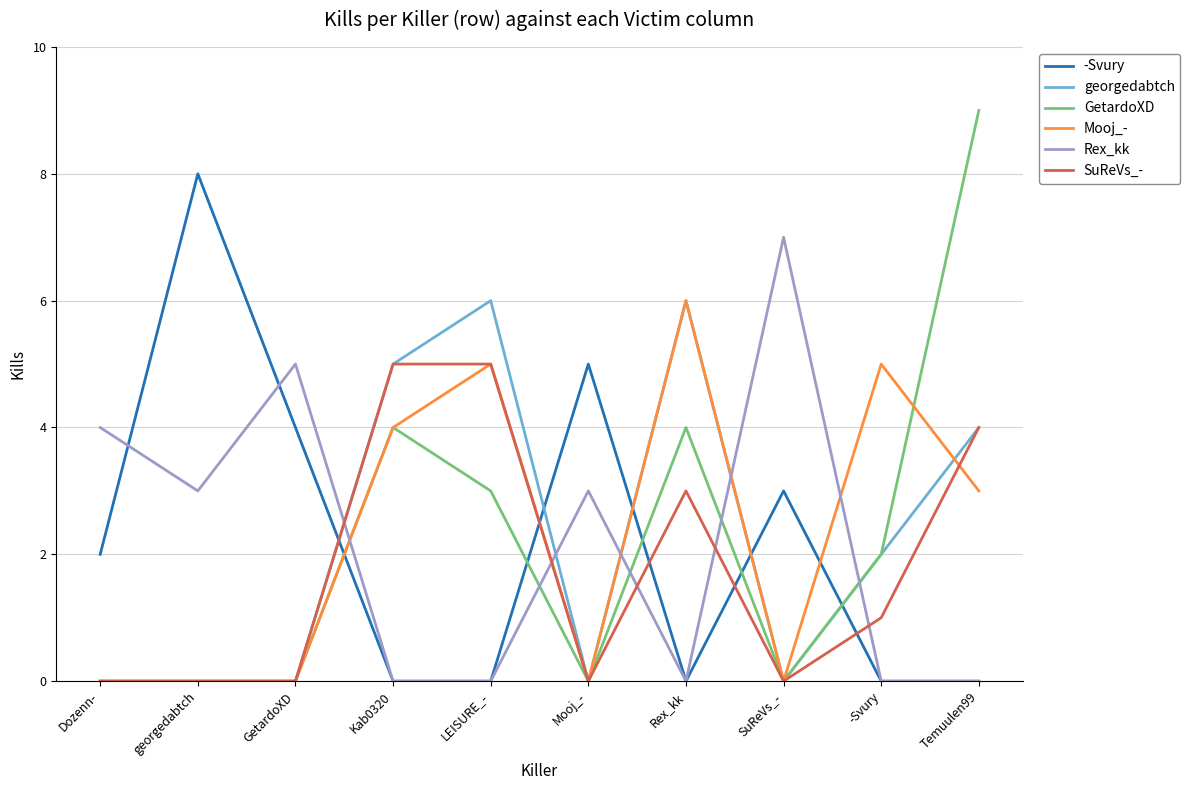

Where is the first local minimum for Rex_kk?

georgedabtch